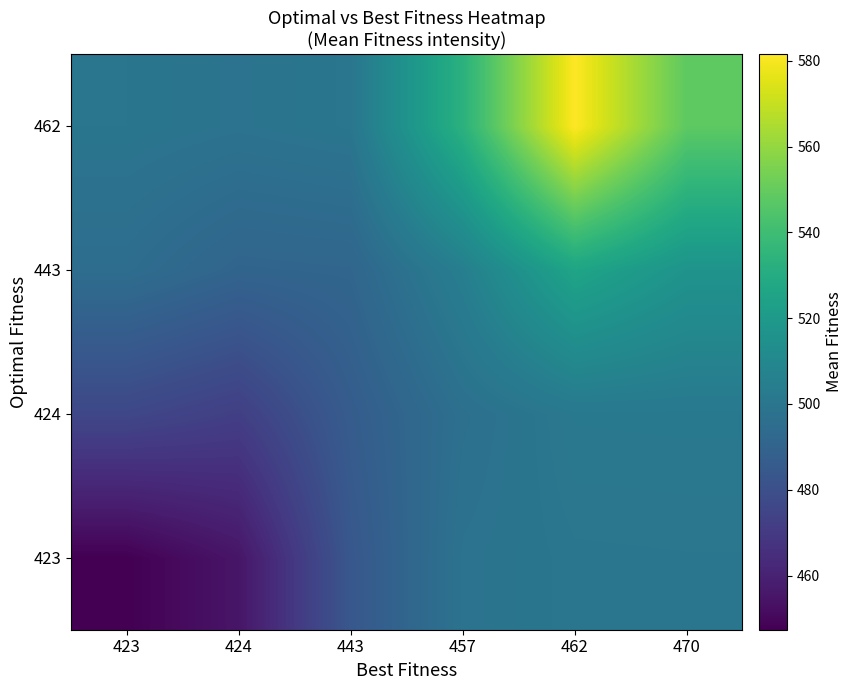

Which has a higher value, 443 or 424?

443